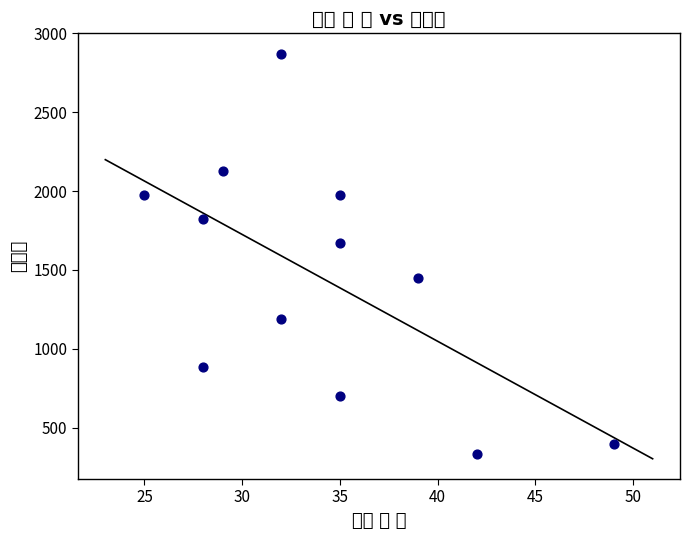

What is the average X value?

34